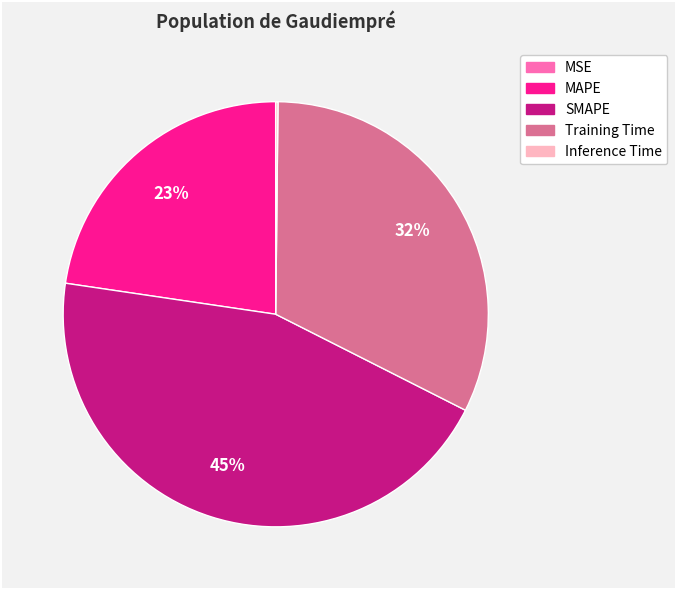

To the nearest percent, what percentage of the pie is MAPE?

23%